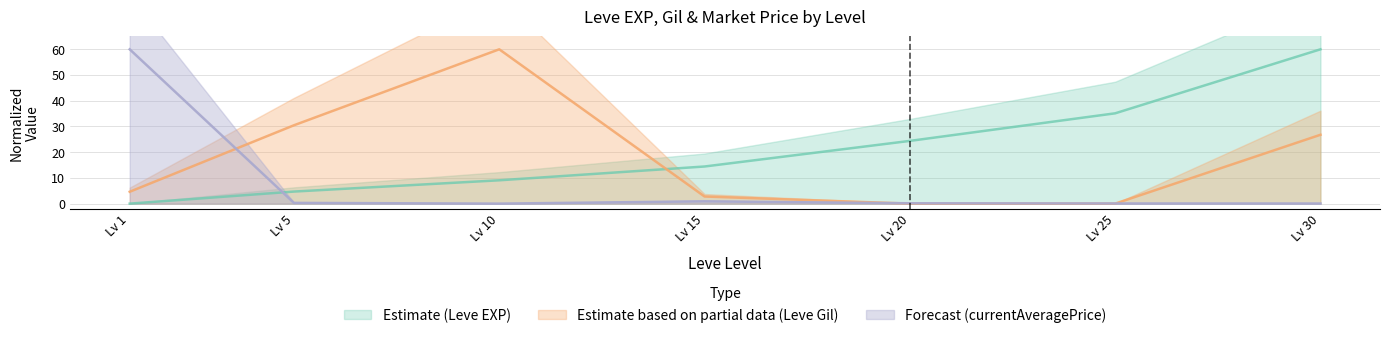

How many intersections are there between Estimate based on partial data (Leve Gil) and Estimate (Leve EXP)?

1